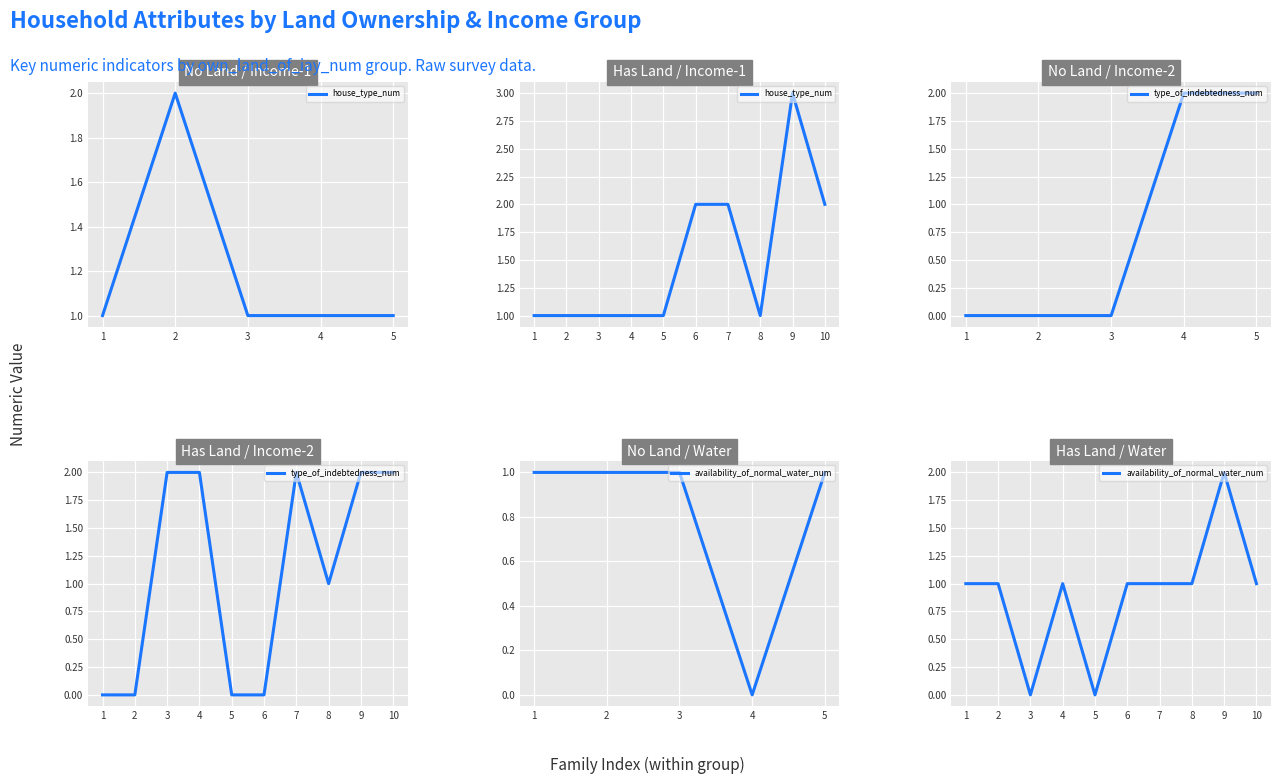

Is this an area chart (filled region under the line)?

No